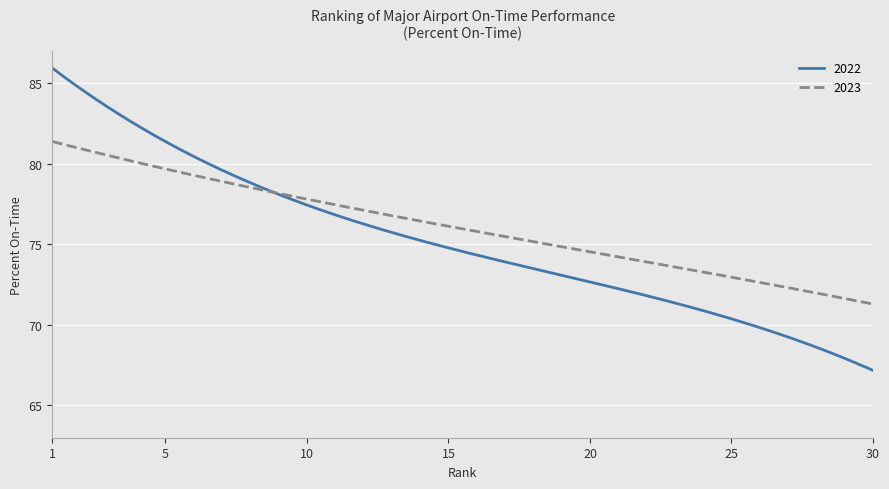

What is the difference between the maximum and second lowest values in the 2023 series?

10.0